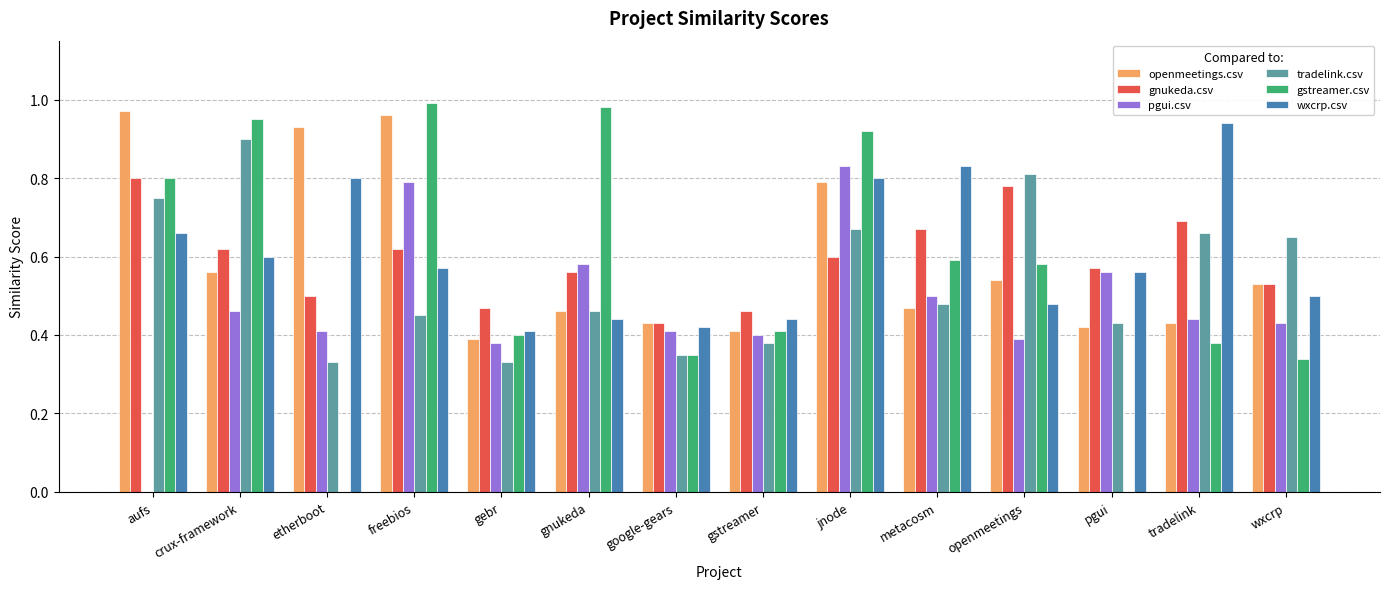

What are all the series names shown in the legend?

openmeetings.csv, gnukeda.csv, pgui.csv, tradelink.csv, gstreamer.csv, wxcrp.csv